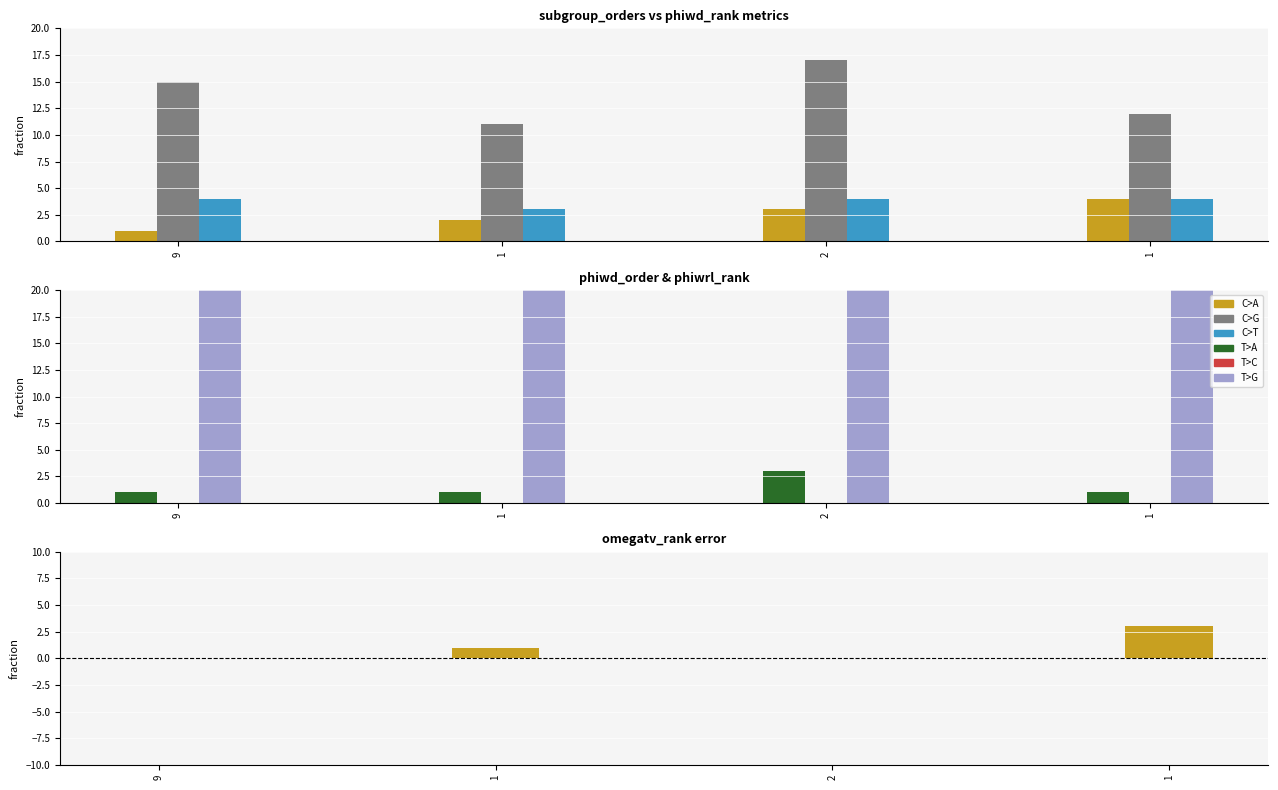

At which category does the chart reach its minimum across all series?

9